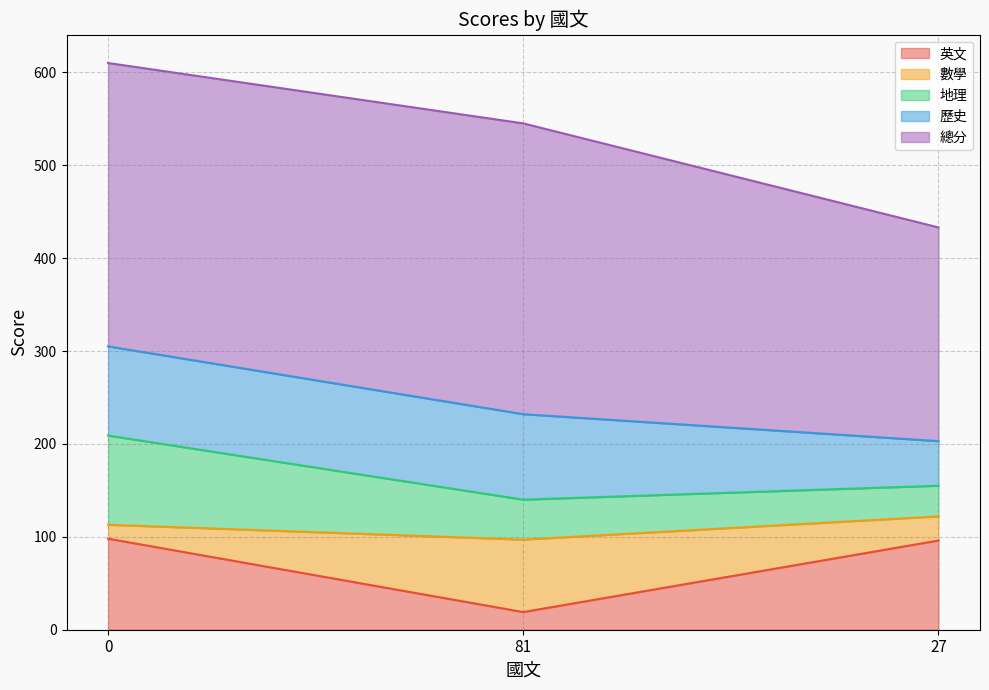

What is the value of the 地理 point at the 2nd from the left?

43